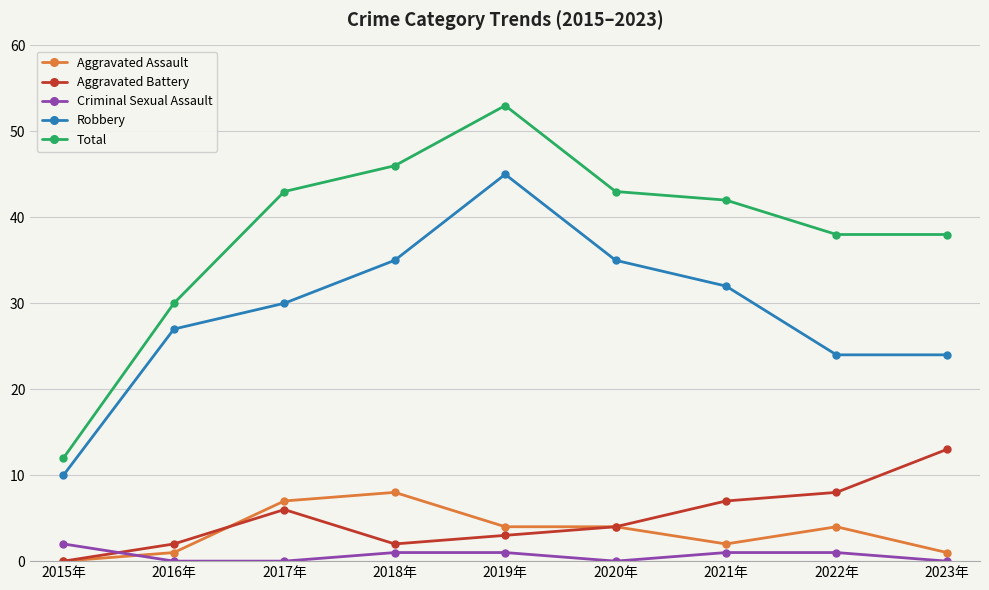

Which series has the widest spread of values?

Total